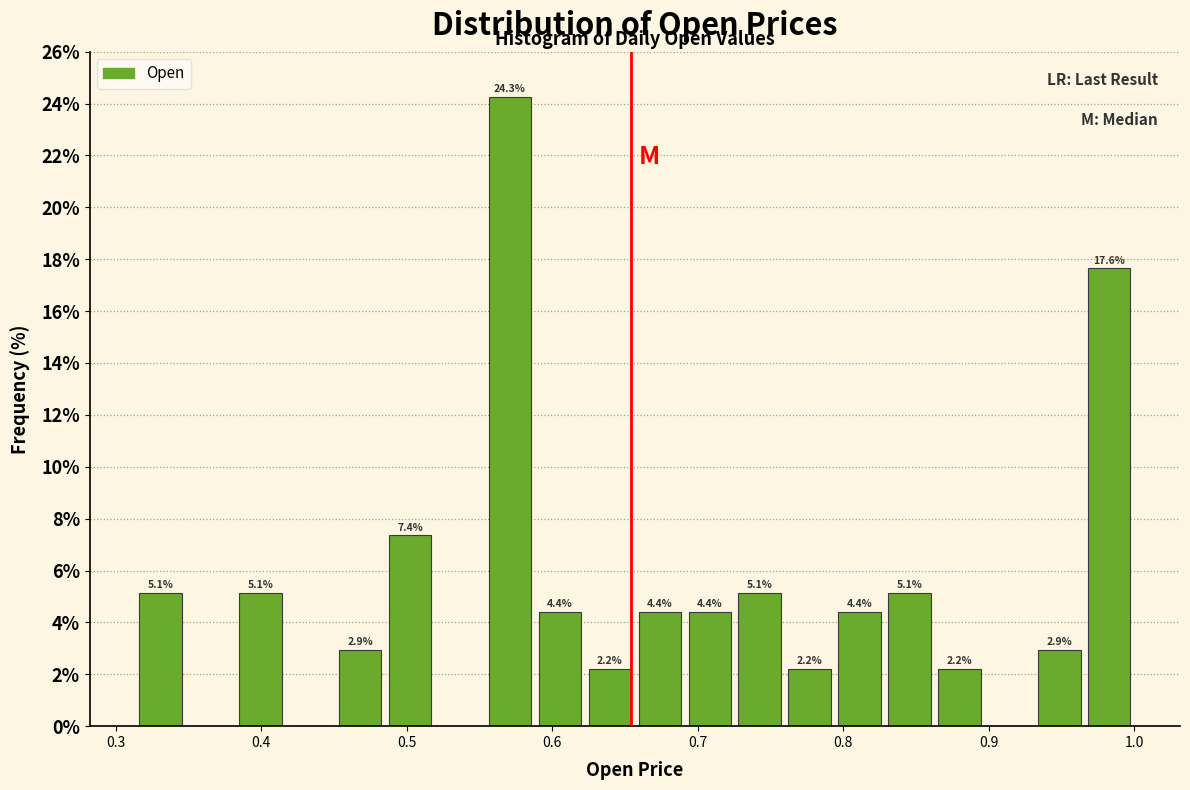

Read against the x-axis, roughly where is the centre of the tallest bar?

0.57